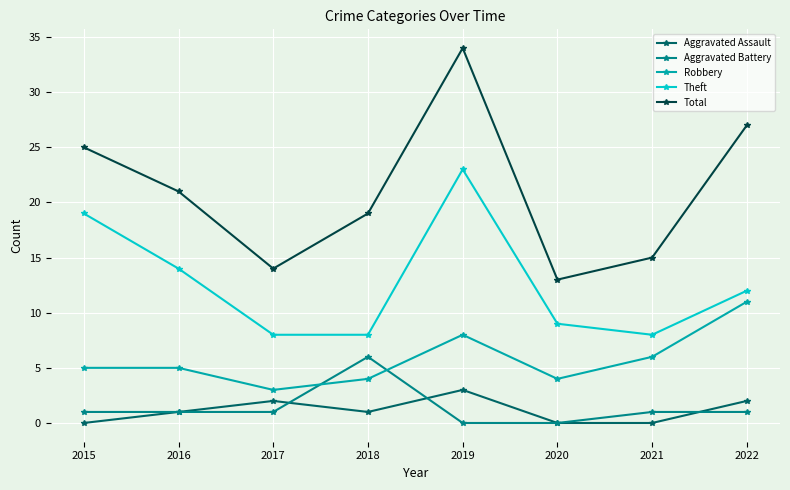

Count the number of categories in the chart.

8